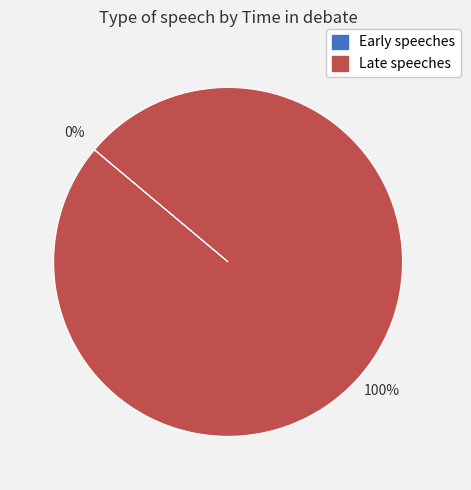

Approximately how many times larger is the value at 45:42 compared to 45:42?

1.0